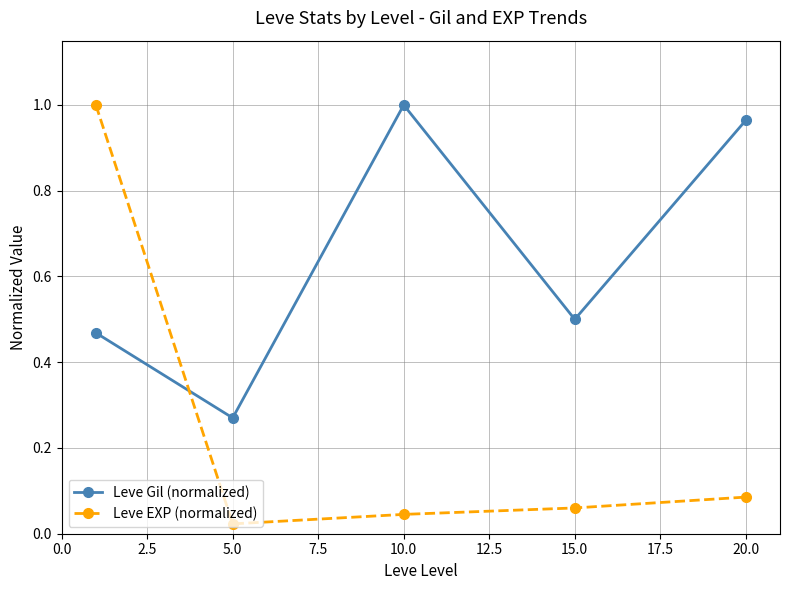

How many intersections are there between Leve EXP (normalized) and Leve Gil (normalized)?

1